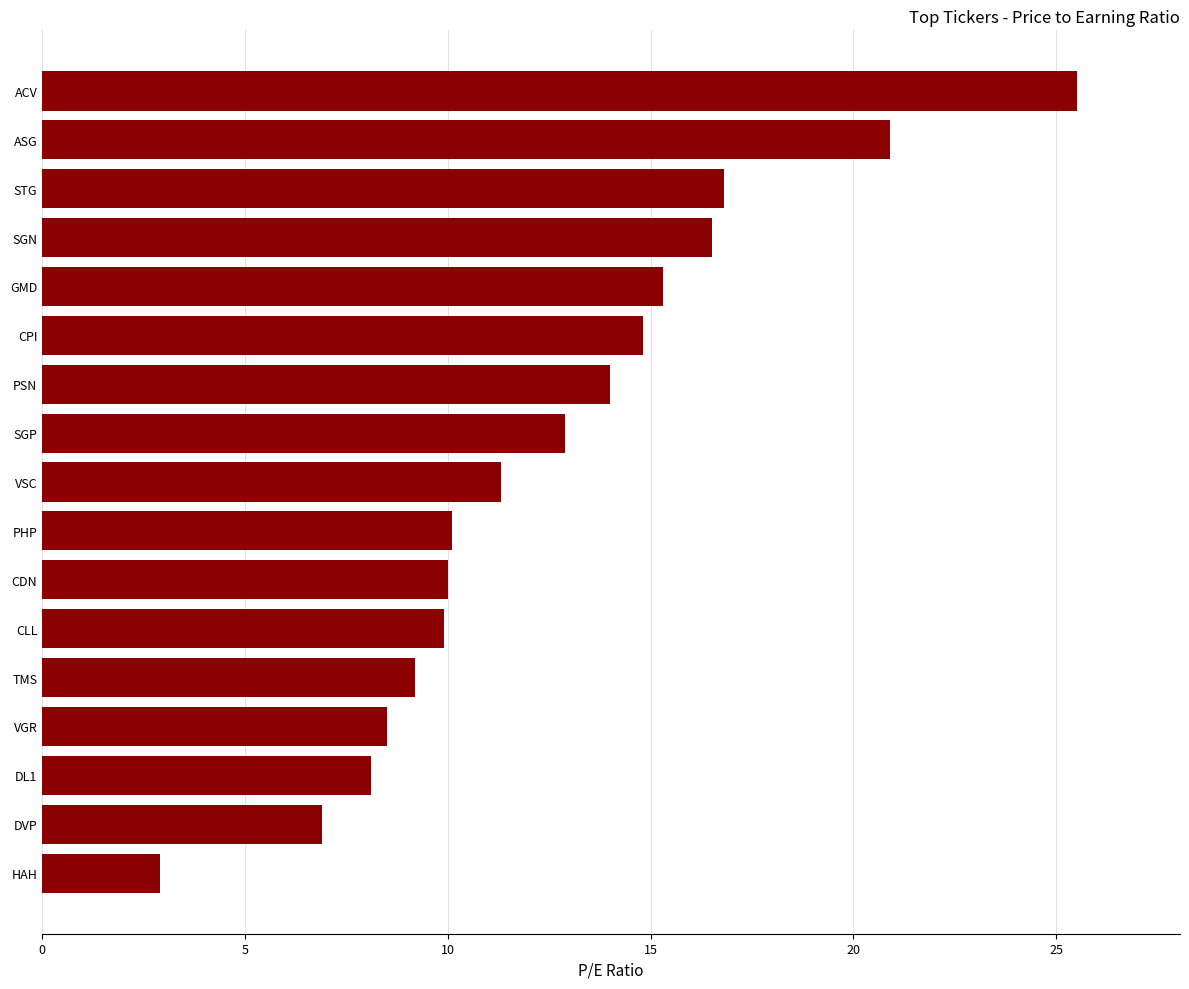

Read the value at SGN.

16.5